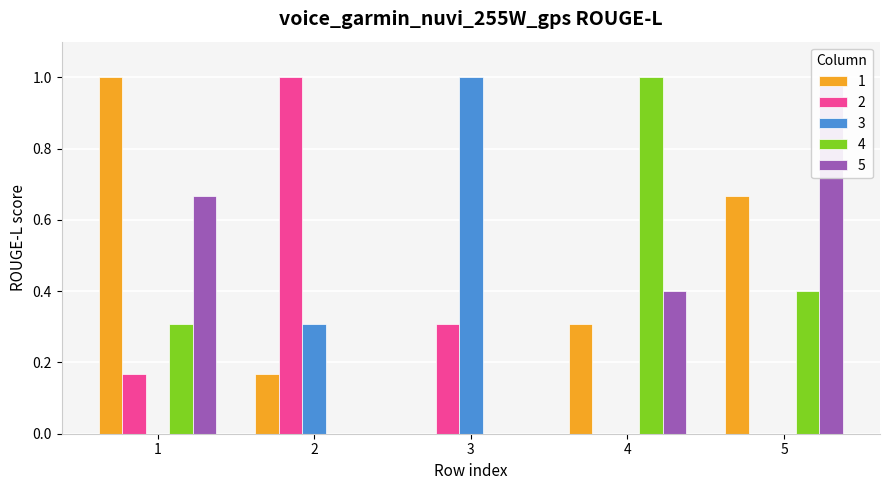

Reading right to left, list all the values displayed in this chart.

1: 0.7	0.3	0.0	0.2	1.0
2: 0.0	0.0	0.3	1.0	0.2
3: 0.0	0.0	1.0	0.3	0.0
4: 0.4	1.0	0.0	0.0	0.3
5: 1.0	0.4	0.0	0.0	0.7